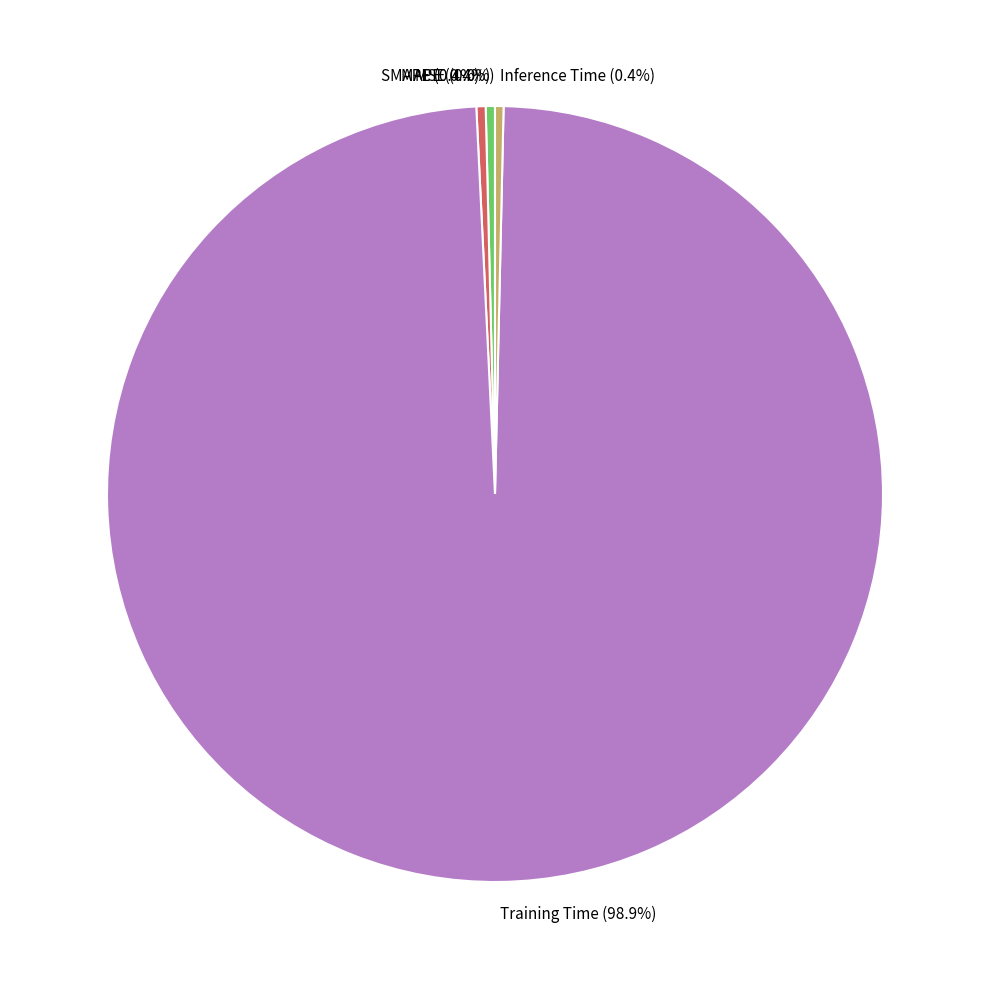

The SMAPE slice represents 11% of the pie. True or false?

False